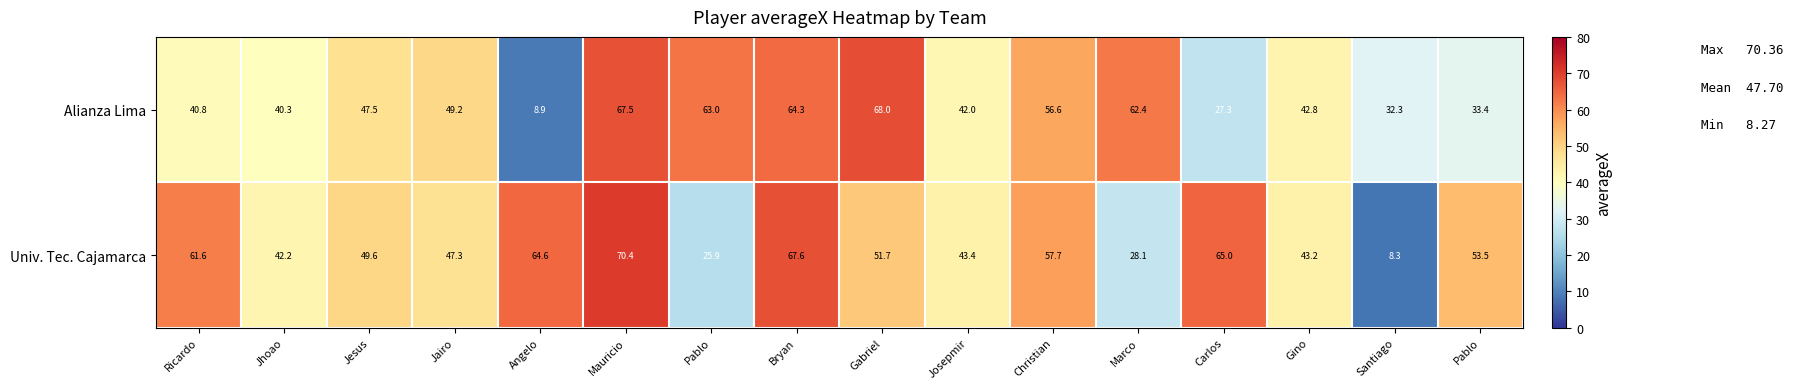

How many data points does each series have?

16